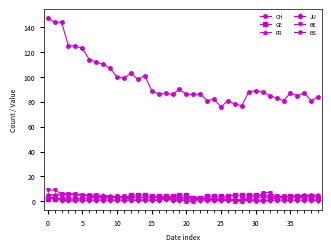

What is the minimum value for JU?

1